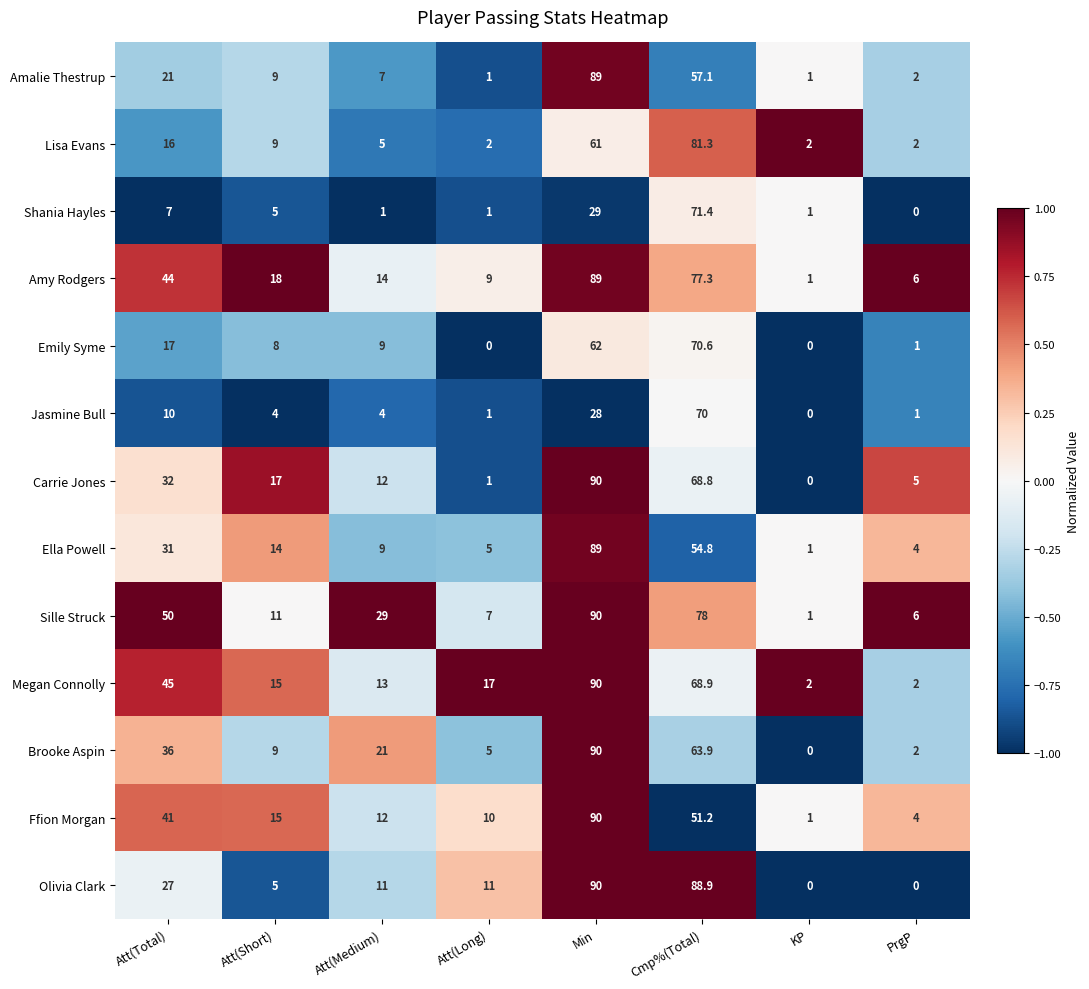

At how many categories does at least one series exceed 0?

8